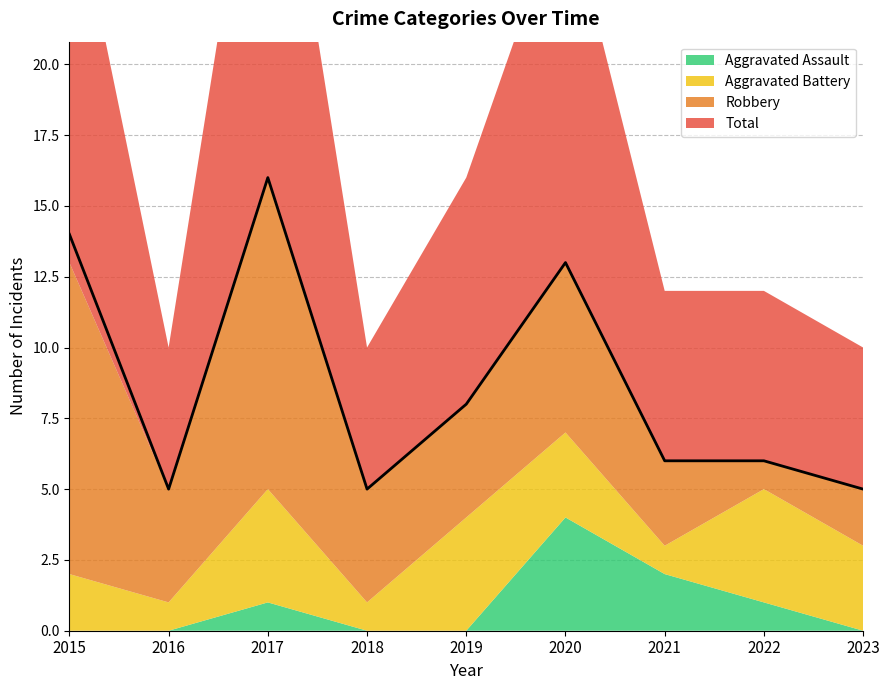

What are all the series names shown in the legend?

Aggravated Assault, Aggravated Battery, Robbery, Total